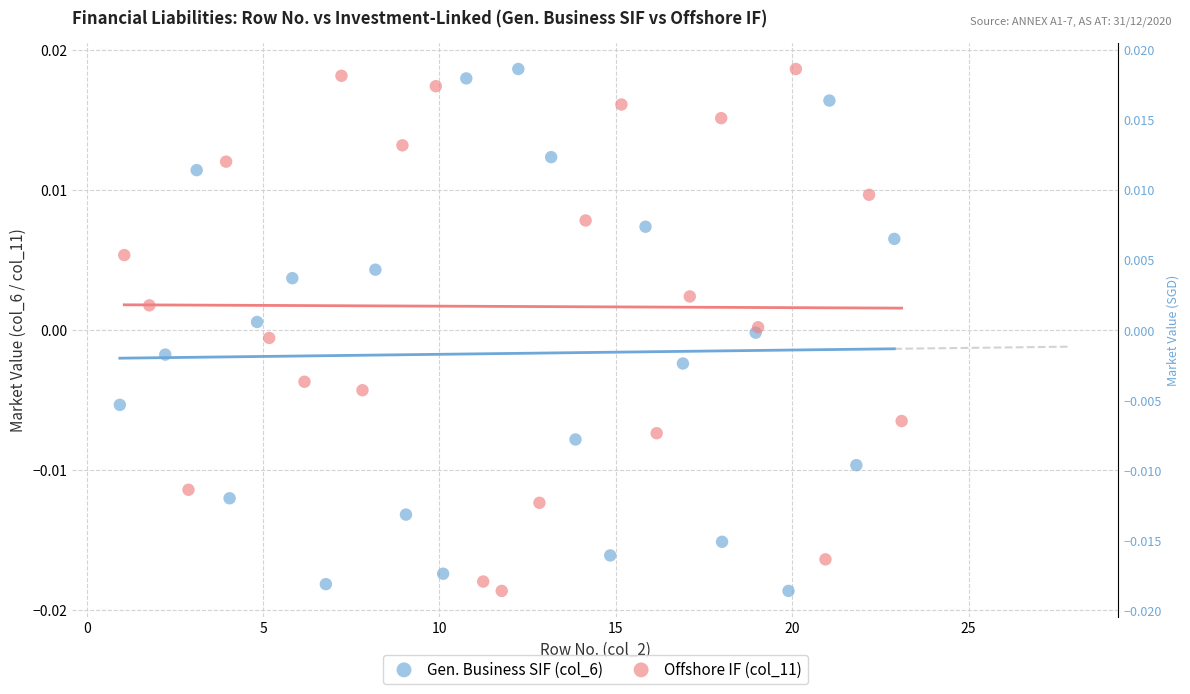

What are all the series names shown in the legend?

Gen. Business SIF (col_6), Offshore IF (col_11)